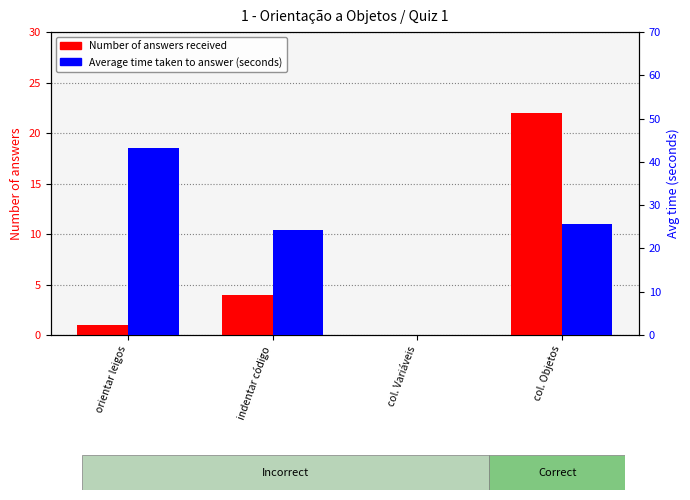

Read the Number of answers received value at indentar código.

4.0